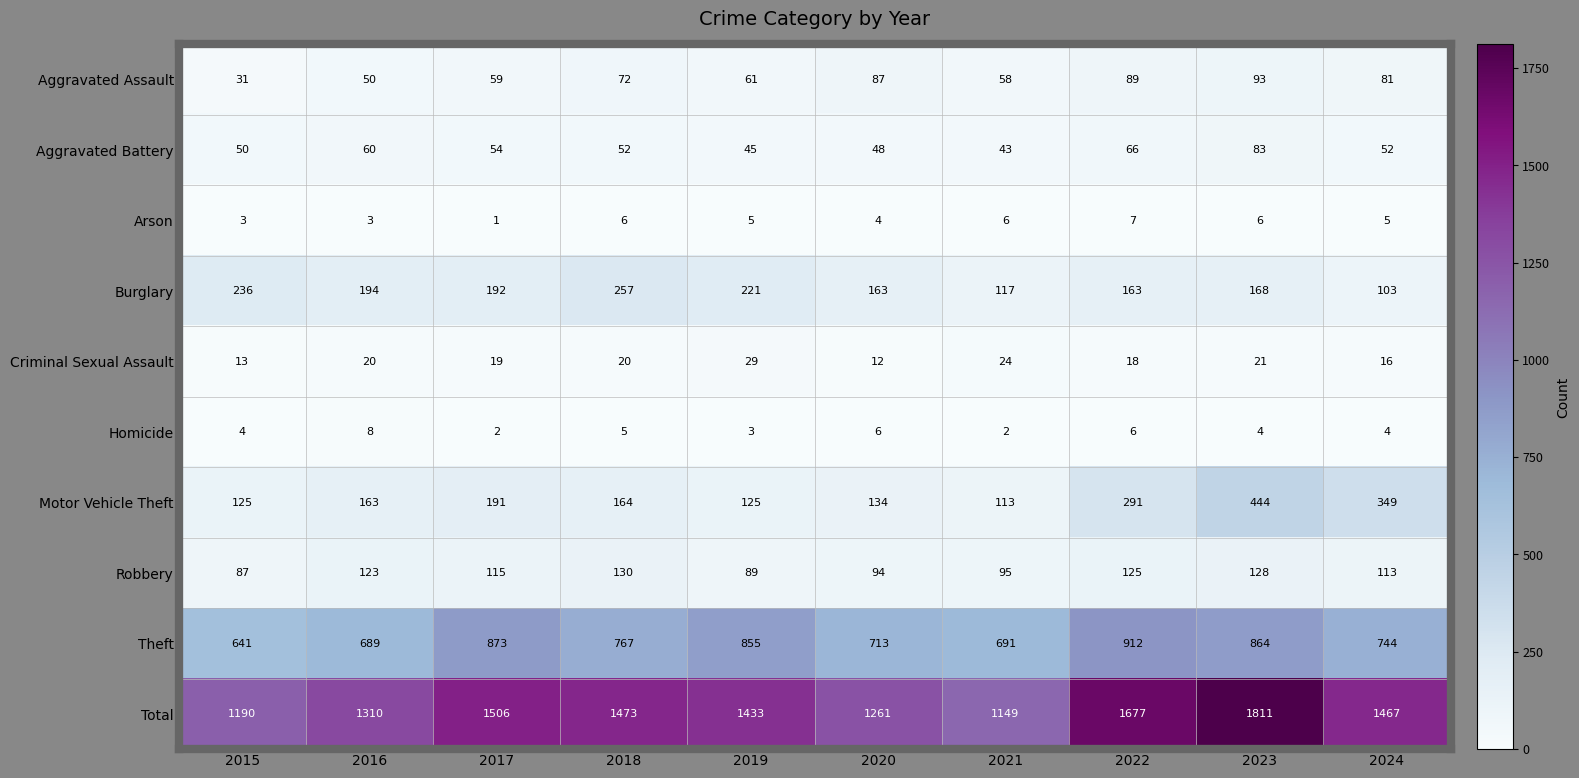

At which label does Homicide reach its peak?

2016